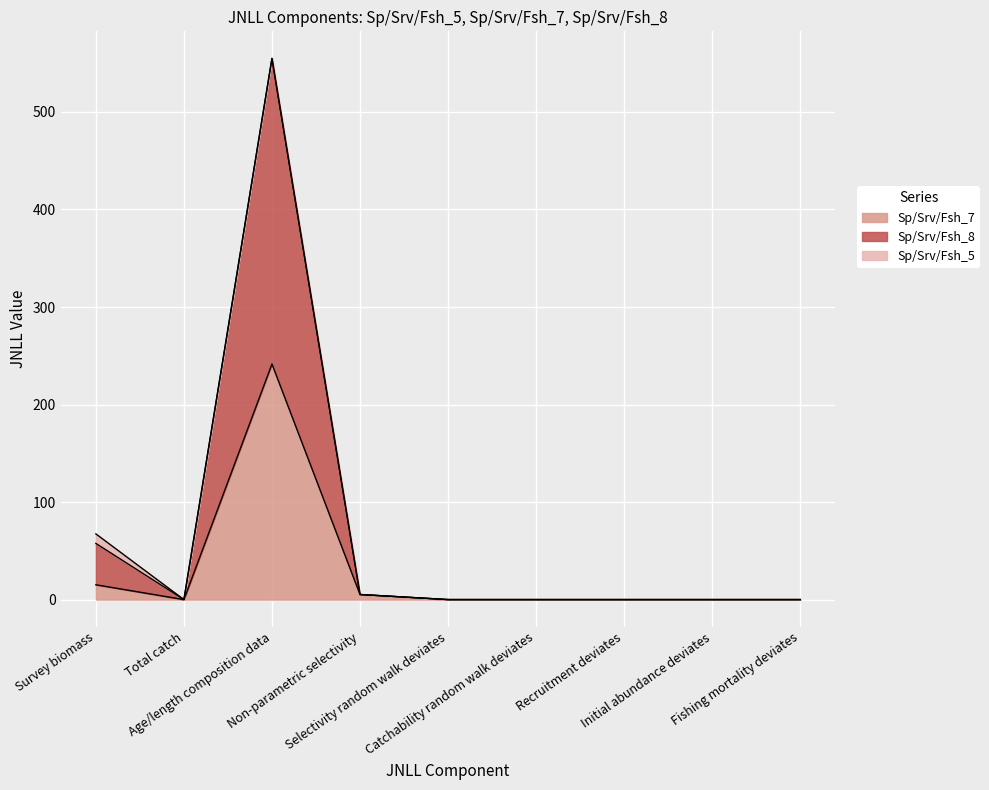

The Sp/Srv/Fsh_7 series shows 154.3 at Total catch. True or false?

False